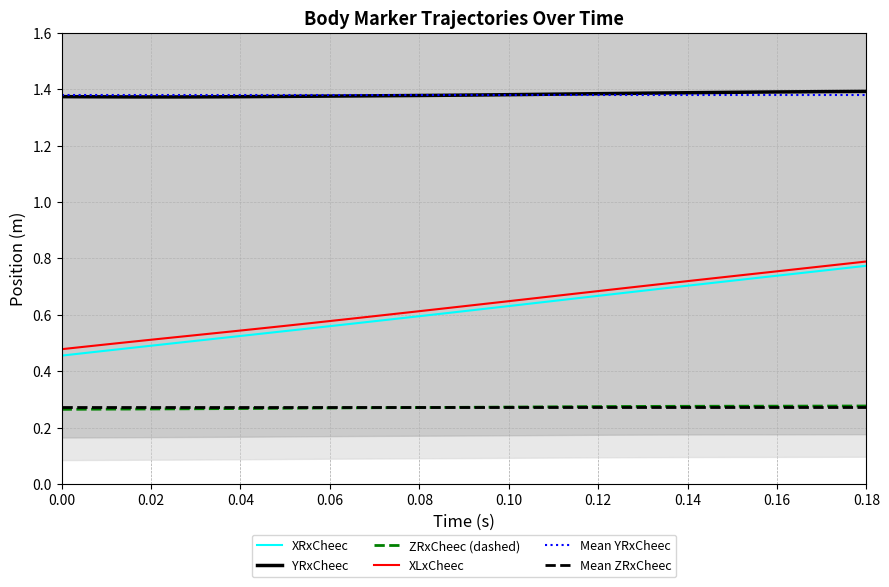

Which series has the widest spread of values?

XRxCheec